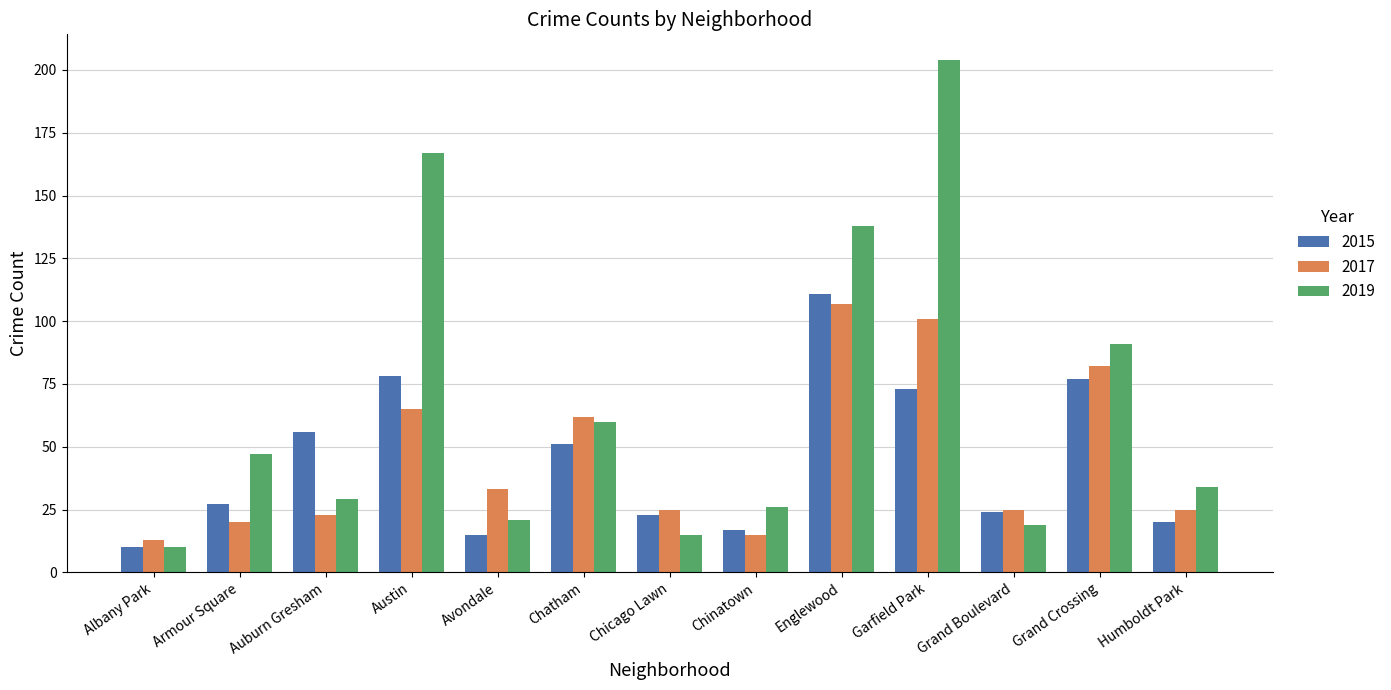

Which category has the lowest value across all series?

Albany Park